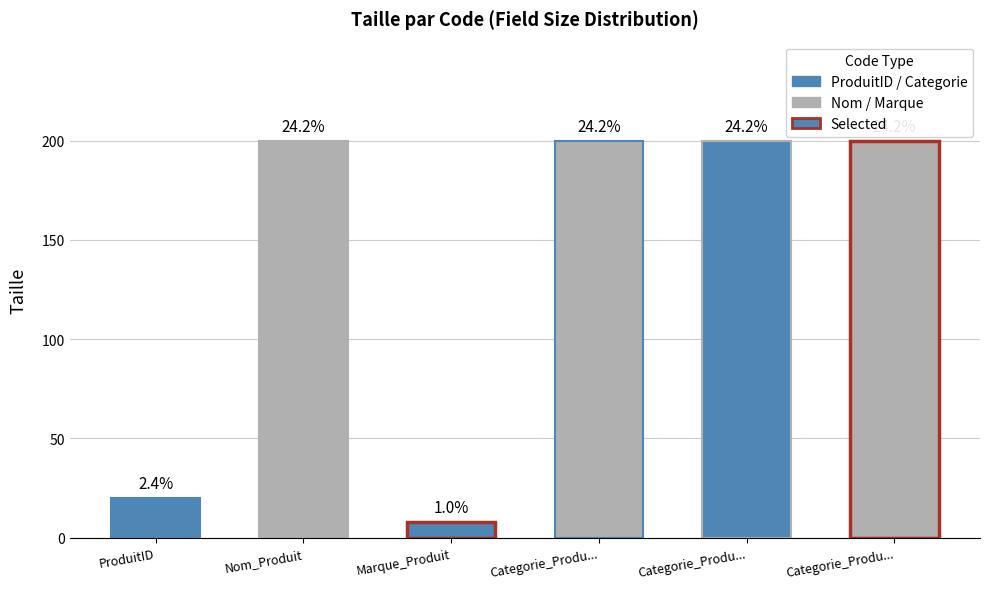

How many bars are there in total?

6